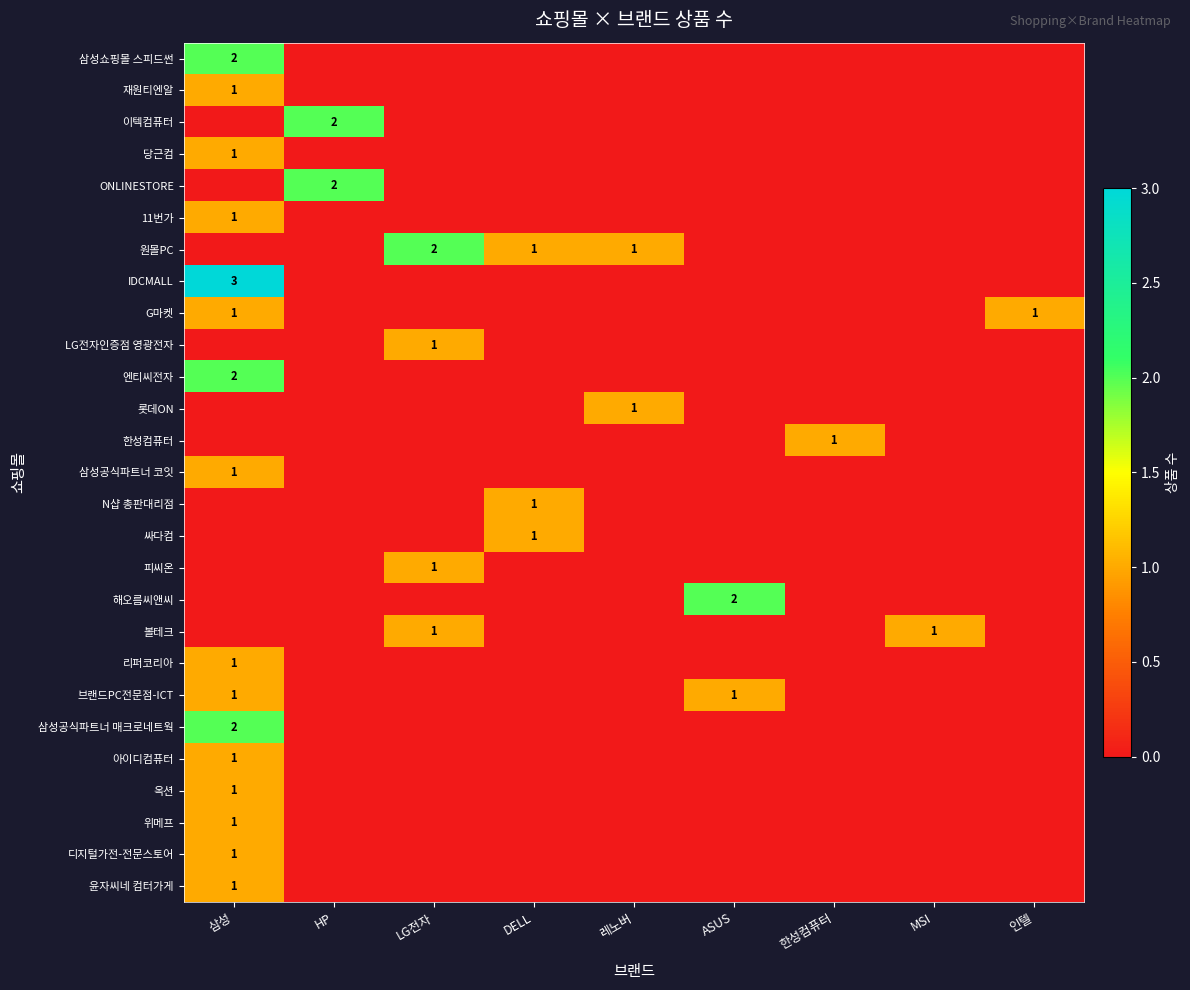

What is the total value across all series at DELL?

3